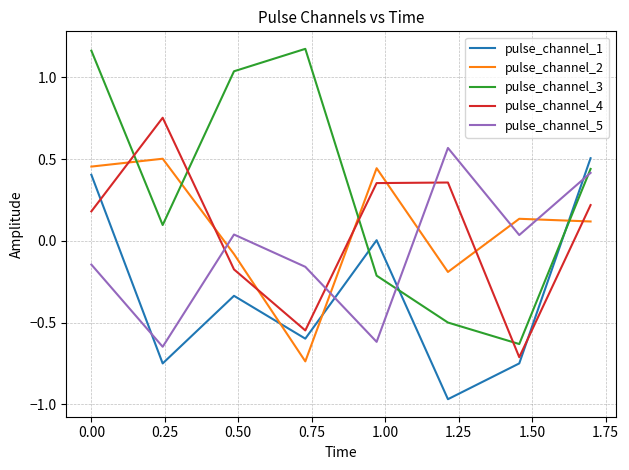

Does the chart display data point markers on the line(s)?

No